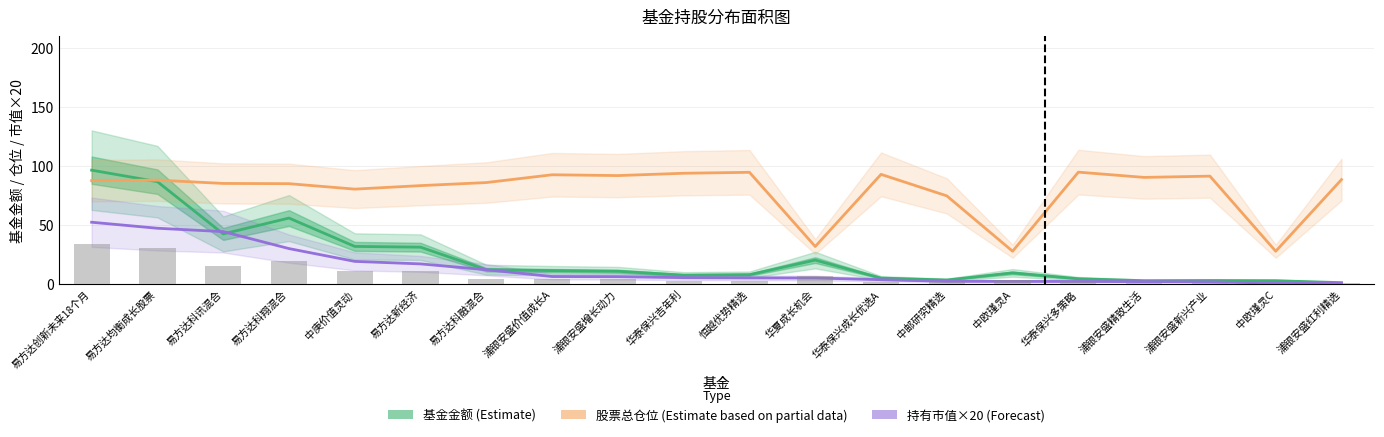

What position from the left is 易方达科讯混合?

3